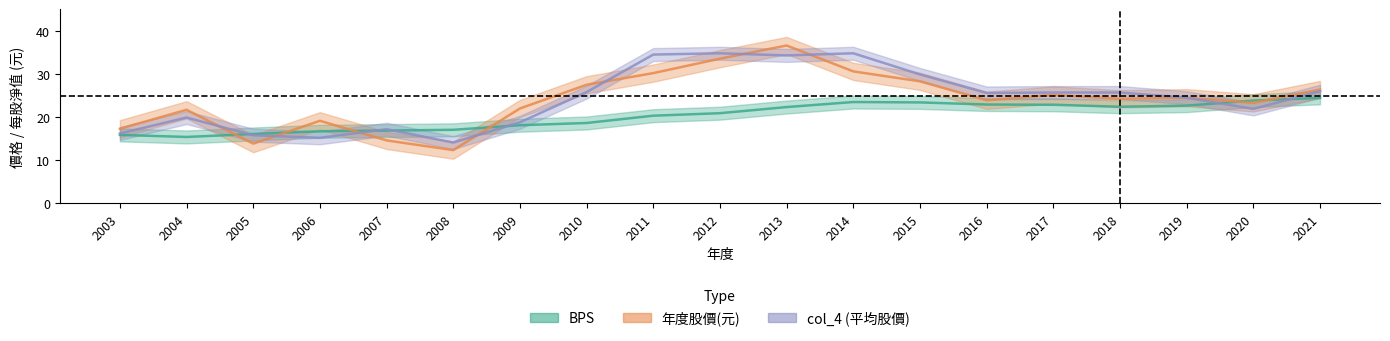

What is the total value across all series at 2021?

76.9